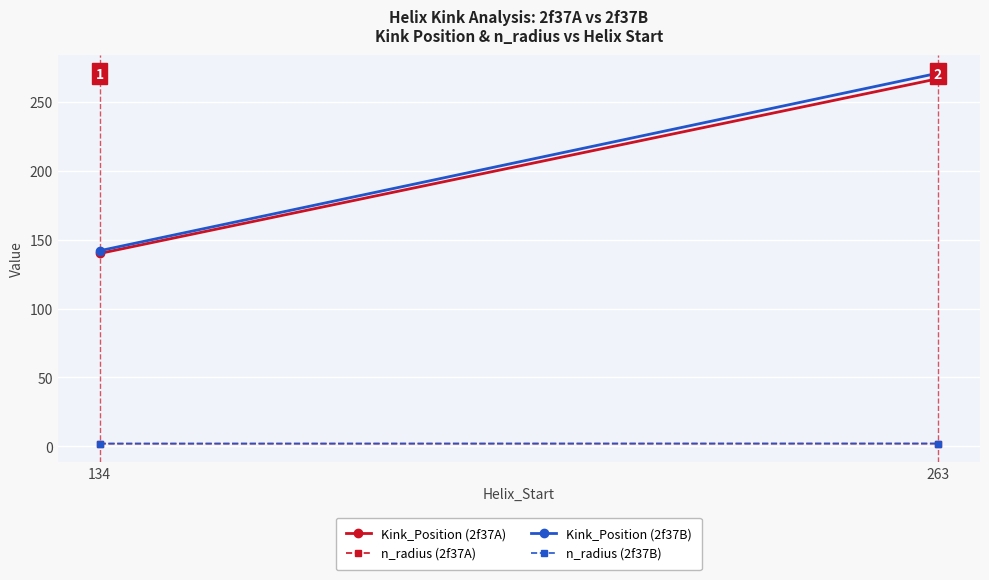

The n_radius (2f37B) series shows 1.9 at 134. True or false?

True